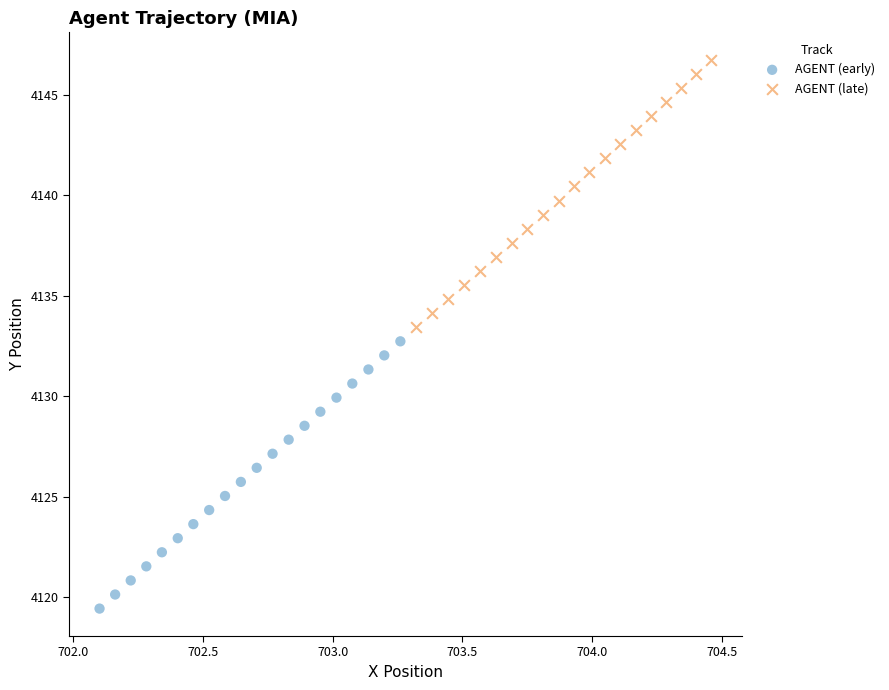

Which series reaches the minimum Y coordinate?

AGENT (early)